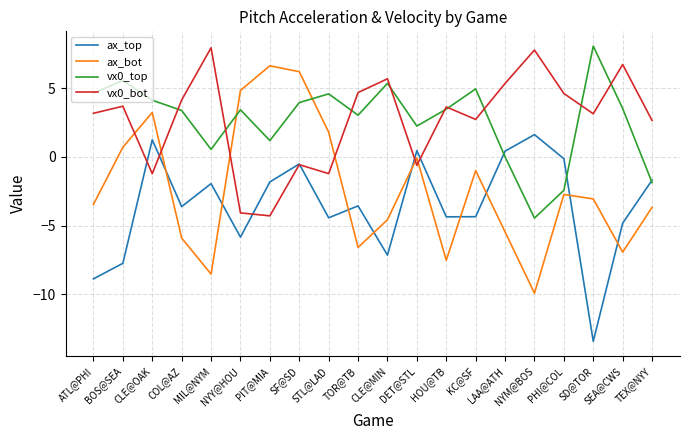

What is the minimum value for vx0_bot?

-4.3